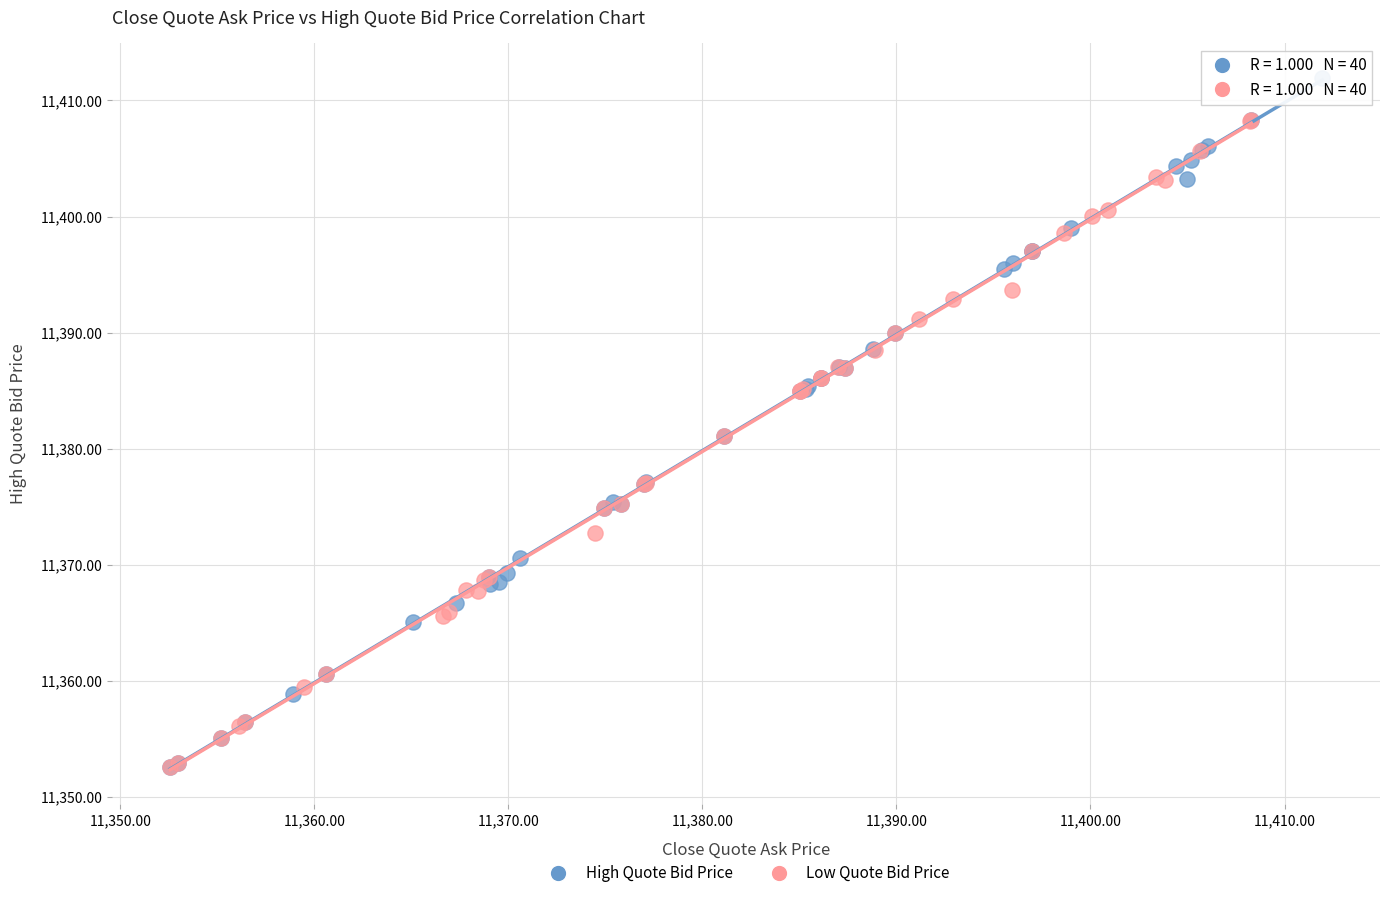

Which series has the largest Y range (max minus min)?

High Quote Bid Price